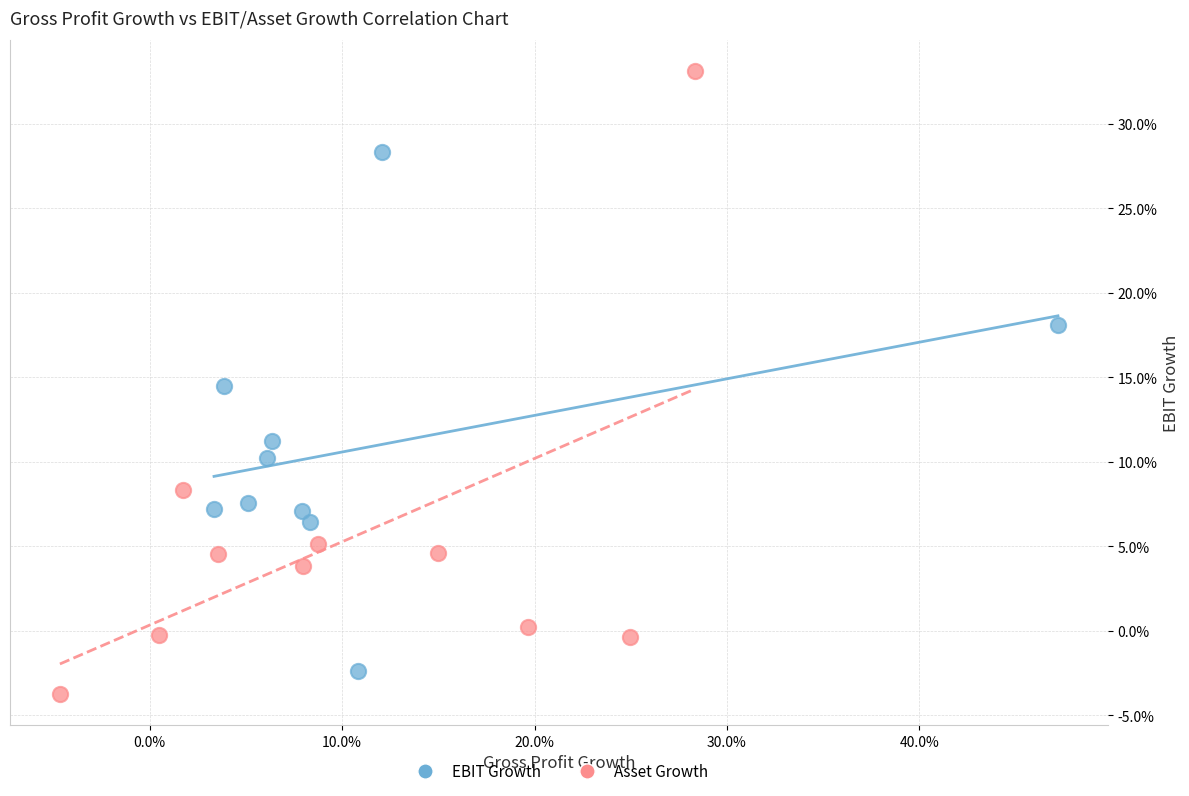

Which series contains the highest Y value?

Asset Growth